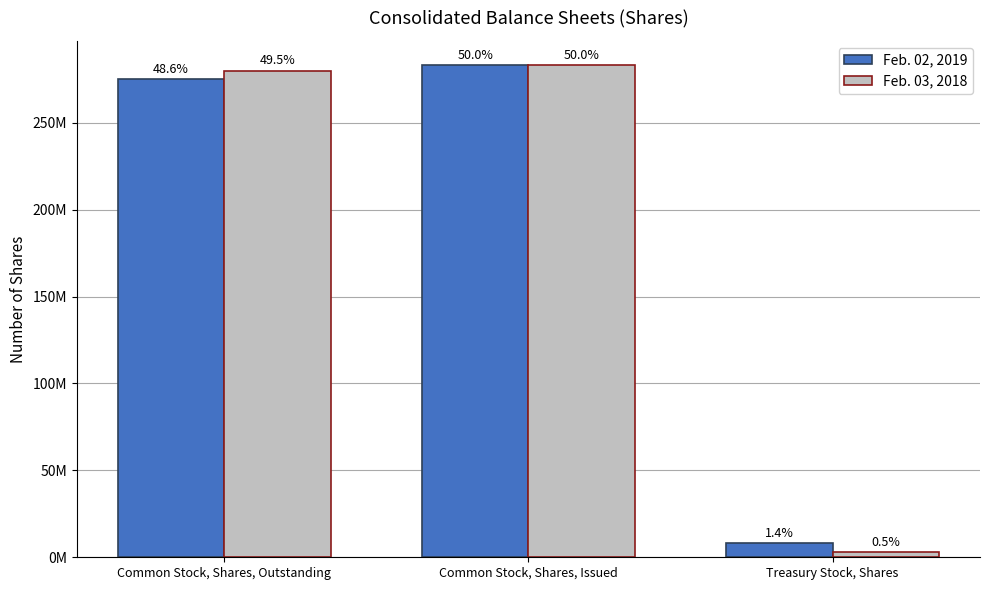

Is it true that Feb. 03, 2018 equals 280000000 at Common Stock, Shares, Outstanding?

True